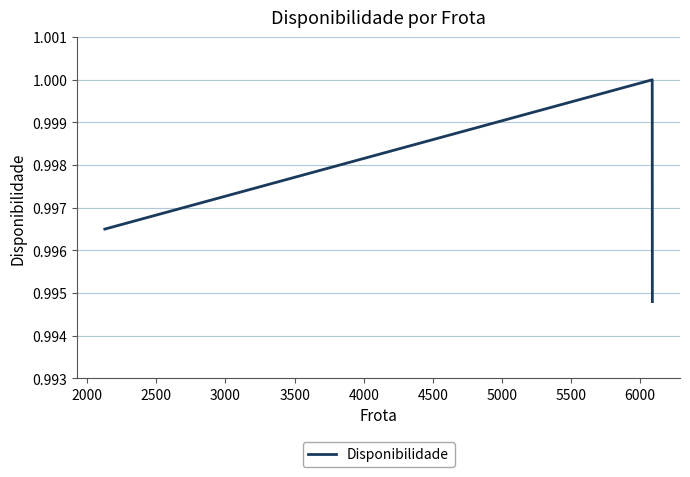

What is the sum of all values?

3.0